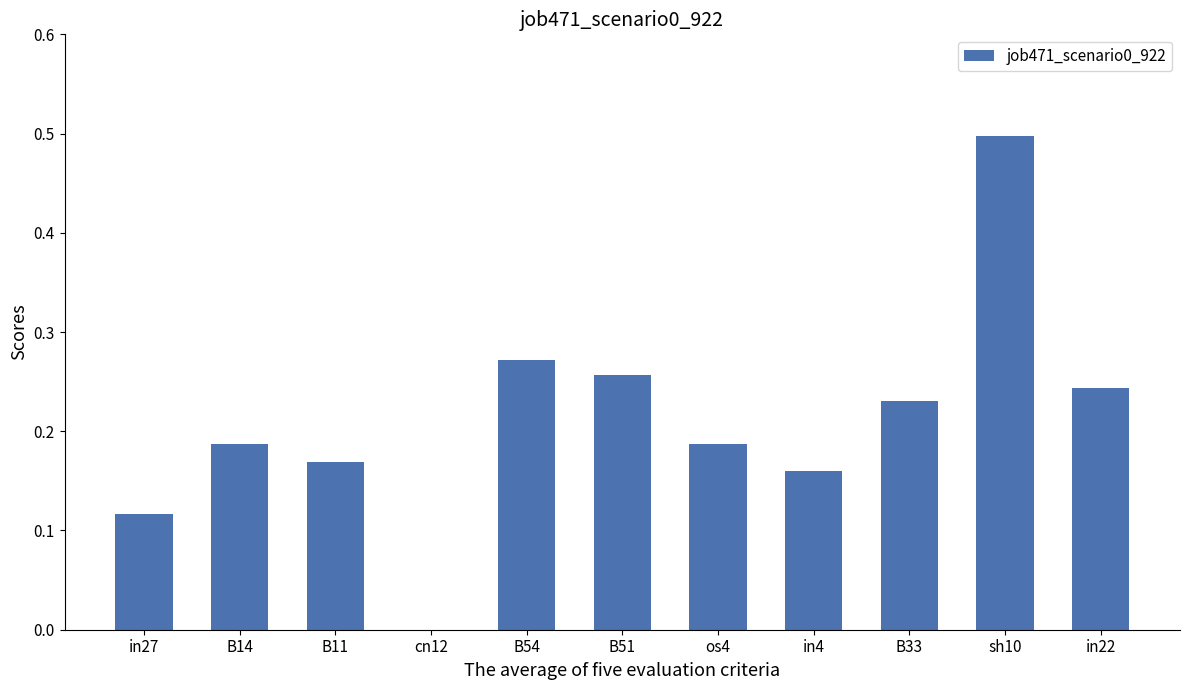

What value does the data have at sh10?

0.5